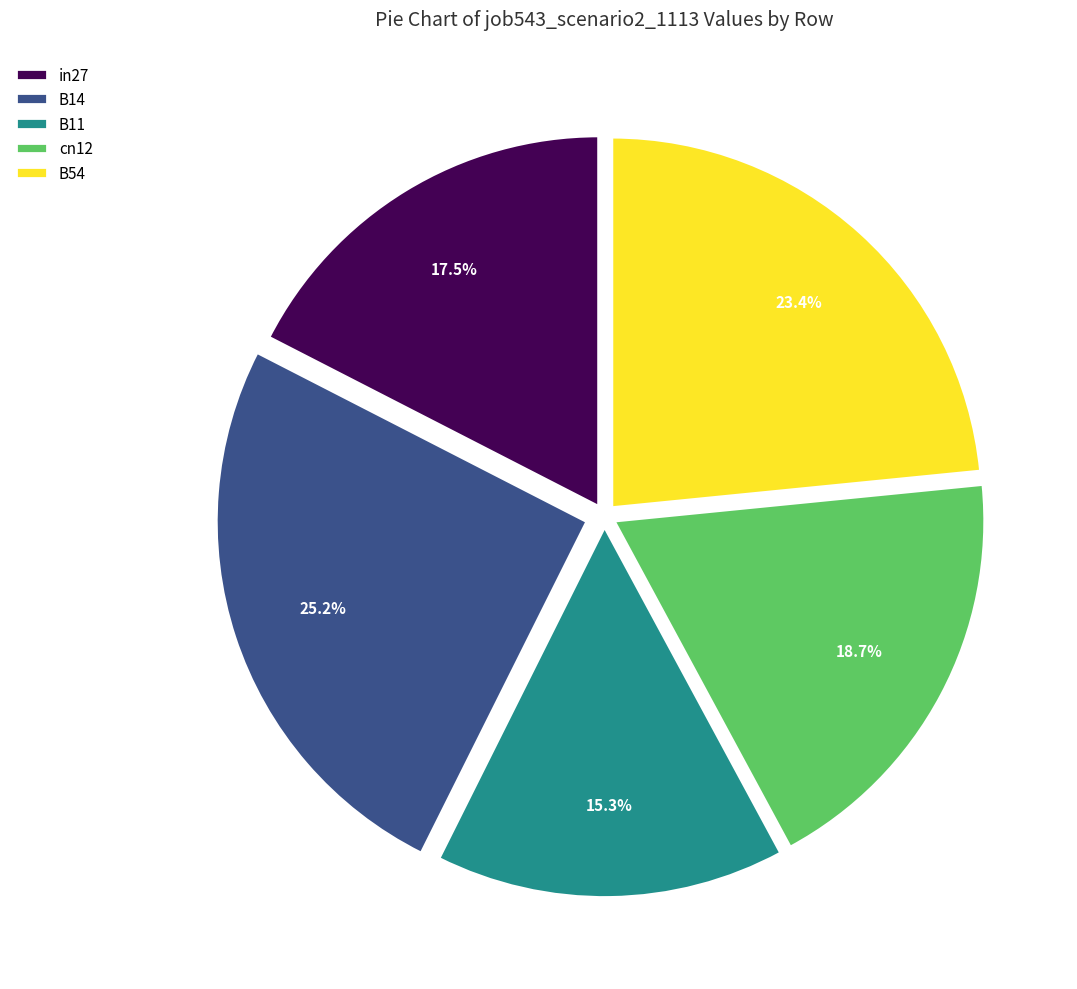

Between B14 and B11, which is larger?

B14